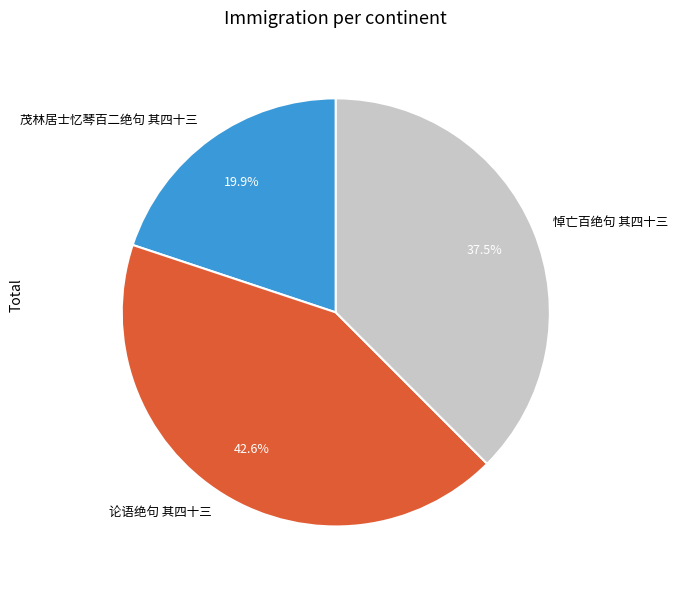

What percentage is the 茂林居士忆琴百二绝句 其四十三 slice, to the nearest percent?

20%